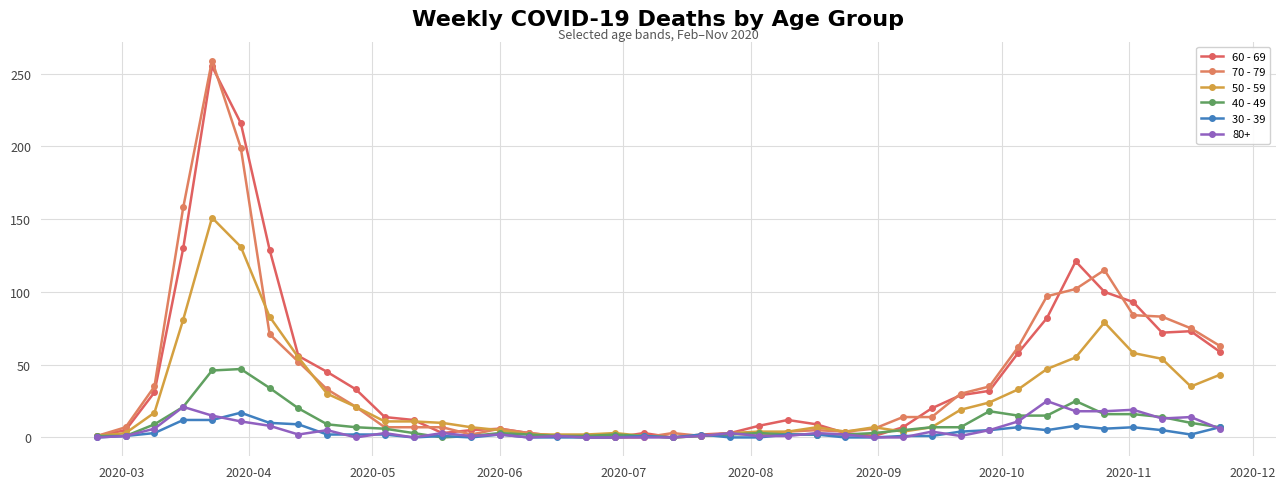

What is the greatest value displayed?

259